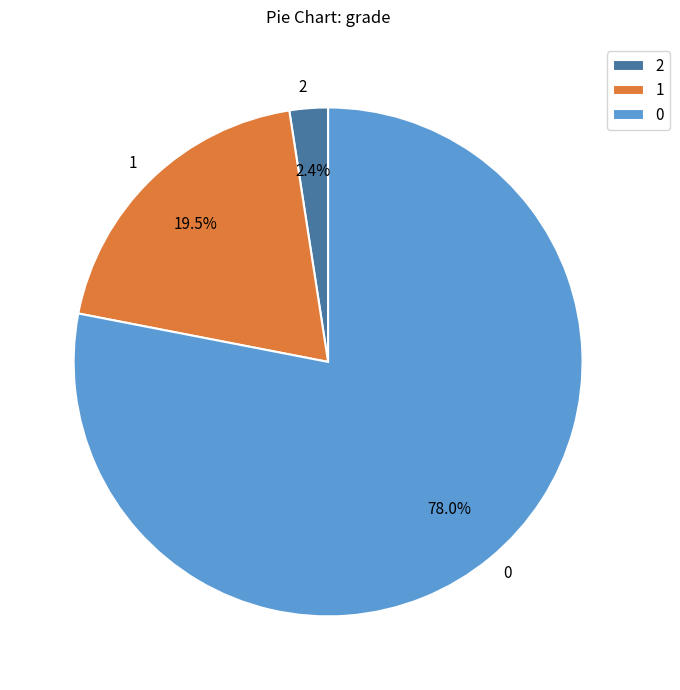

To the nearest percent, what is the difference between the largest and smallest slice percentages?

76%